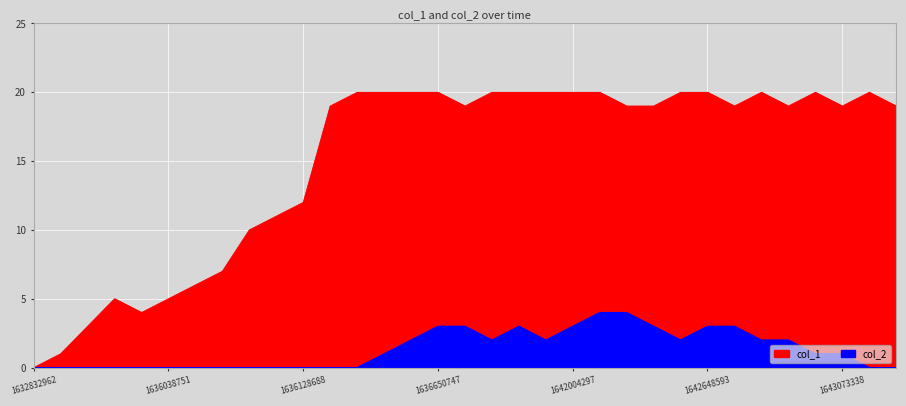

True or false: col_1 and col_2 cross at least once.

False